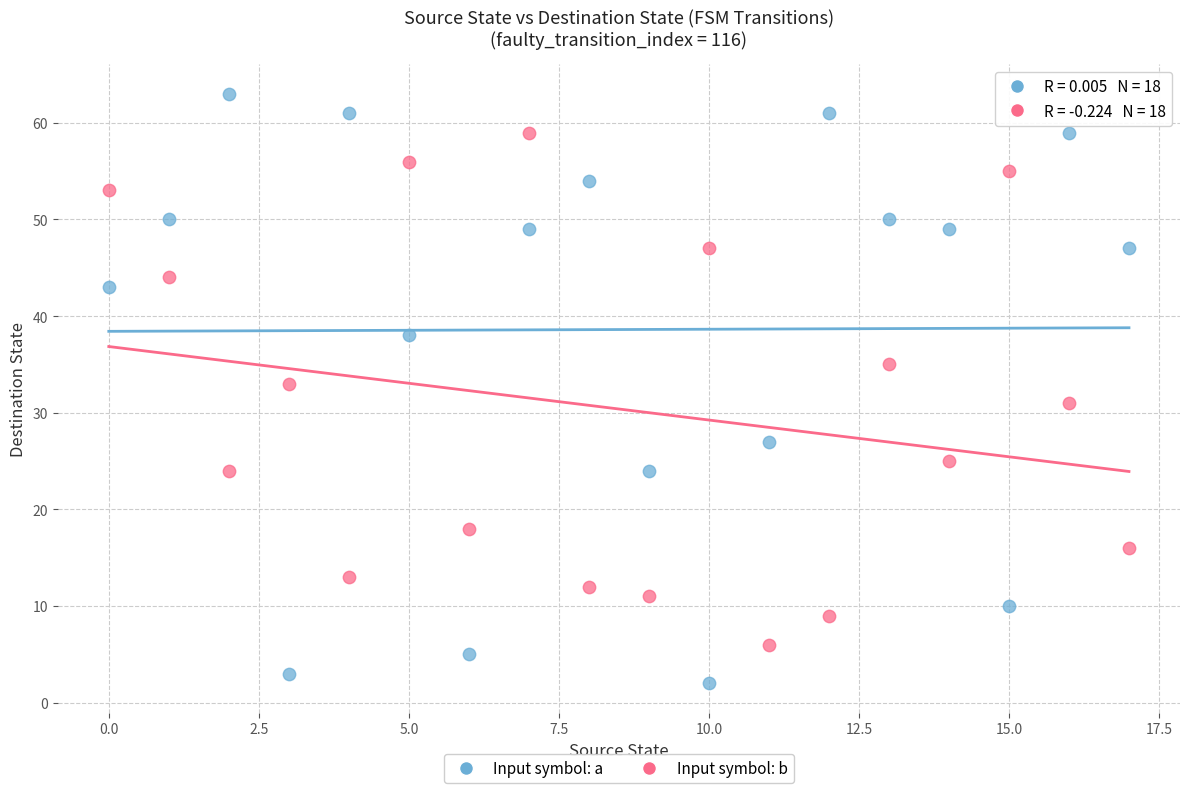

Which series reaches the maximum Y coordinate?

Input symbol: a